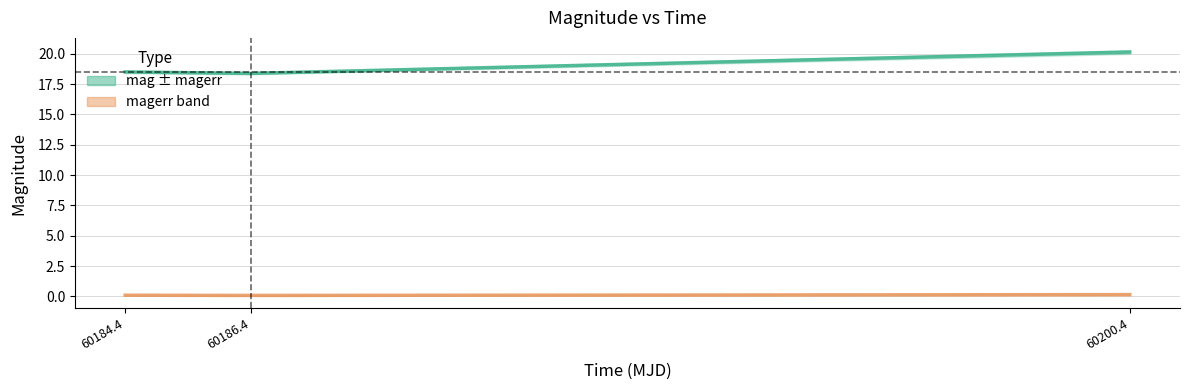

At which label is magerr closest to 0?

60186.4